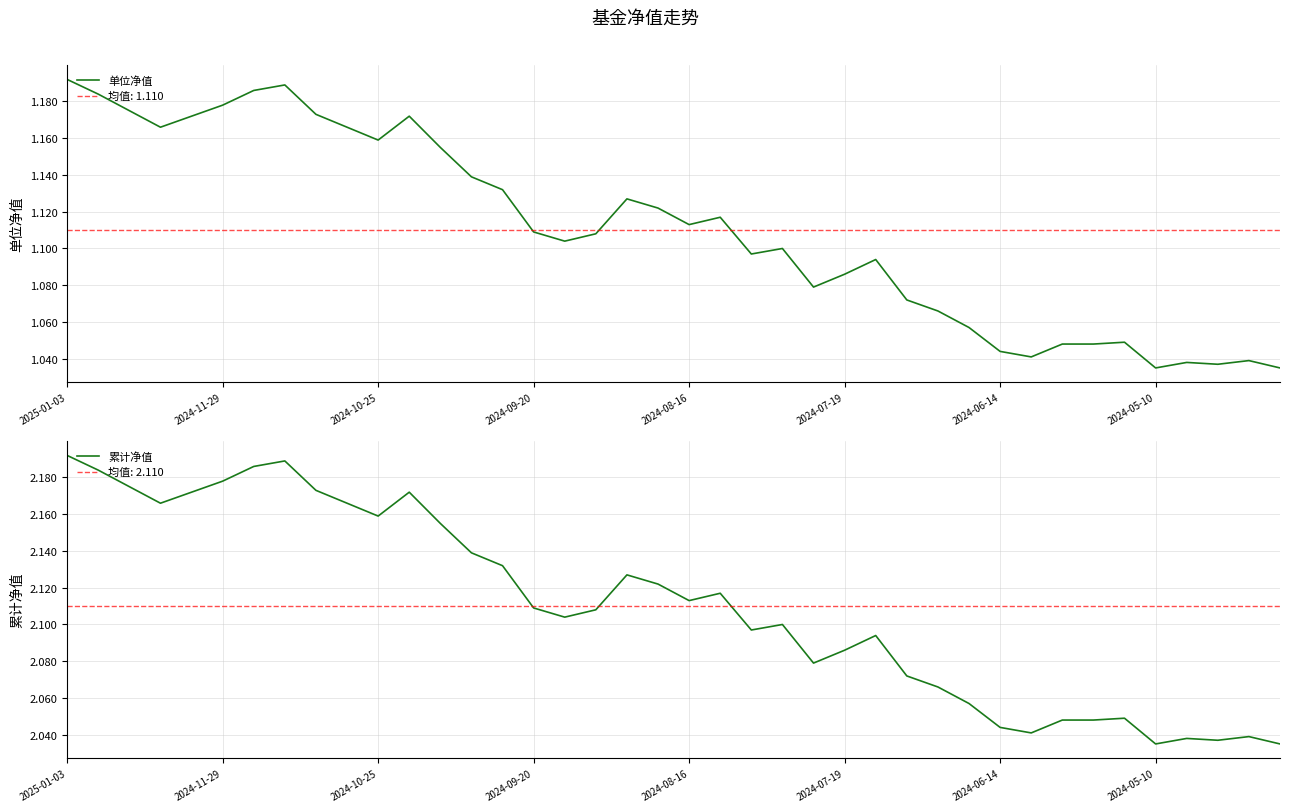

Is it true that 单位净值 equals 1.0 at 37?

True